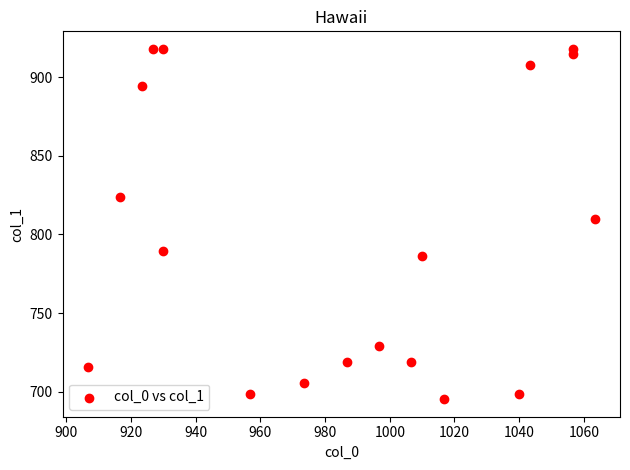

What is the range of X values (max minus min)?

156.7